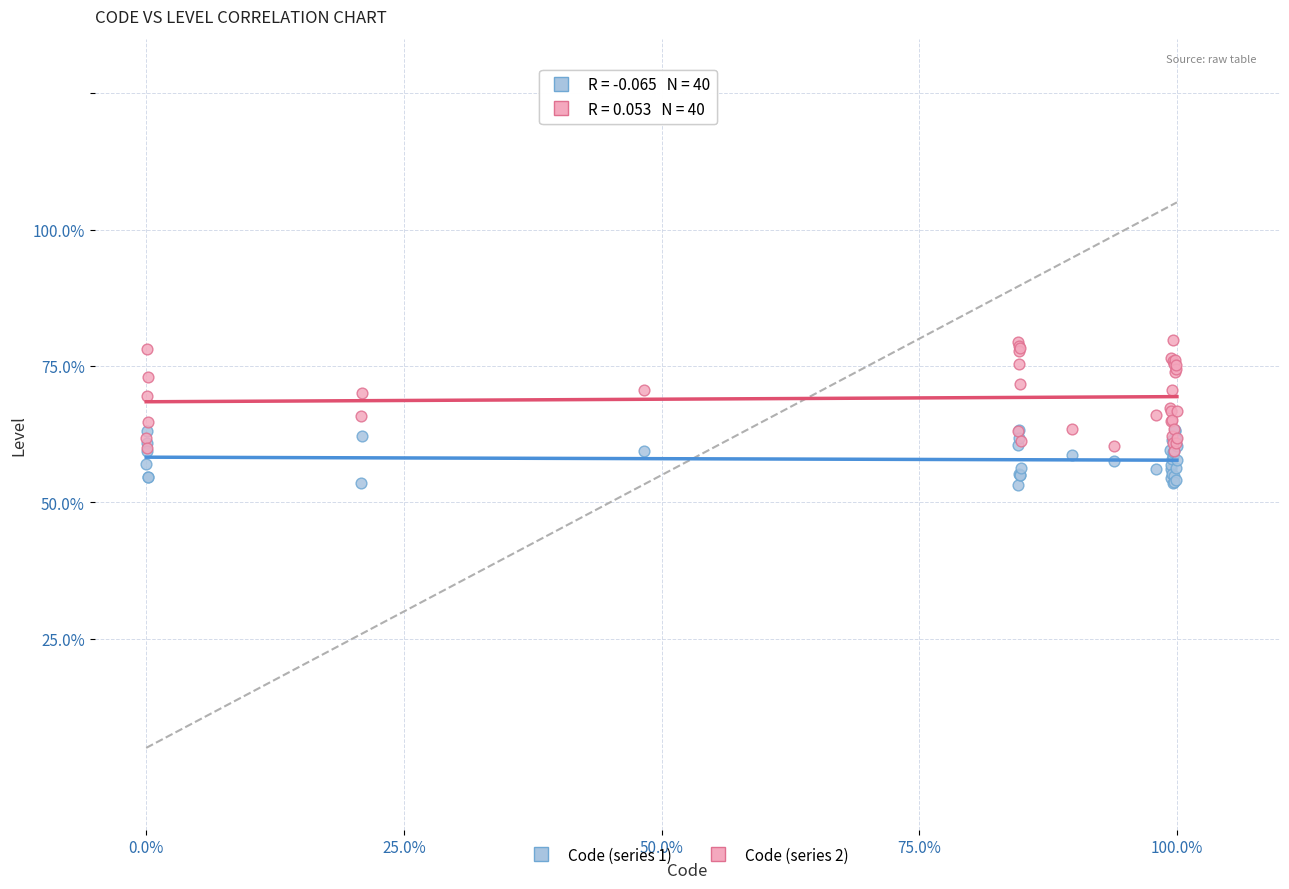

Which series reaches the minimum Y coordinate?

Code (series 1)